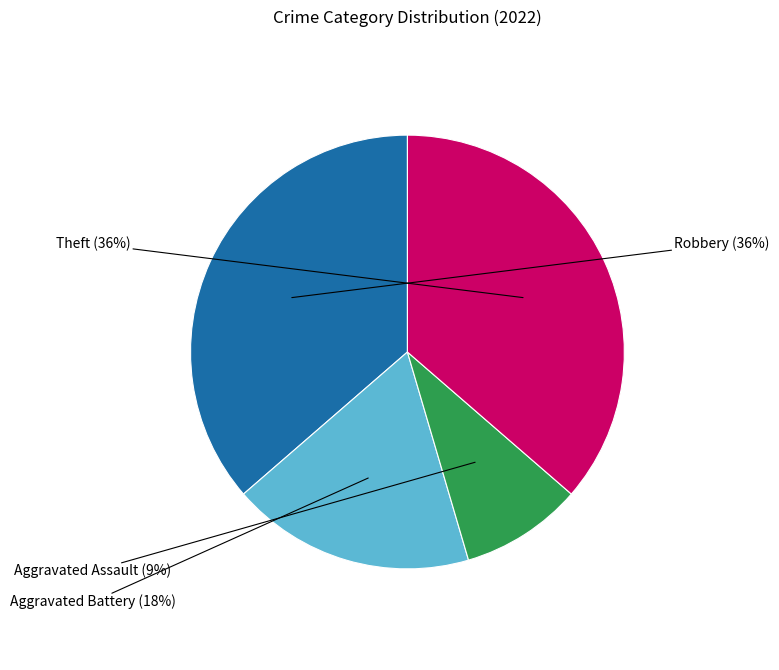

How many segments does this pie chart have?

4